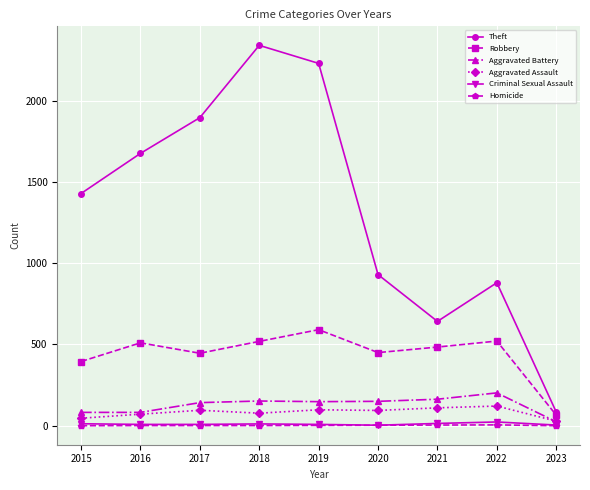

What is the total value across all series at 2020?

1630